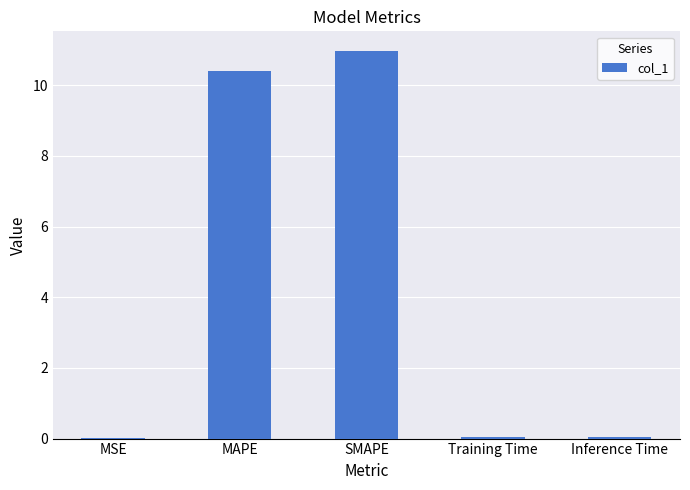

Which label corresponds to the largest value in the chart?

SMAPE